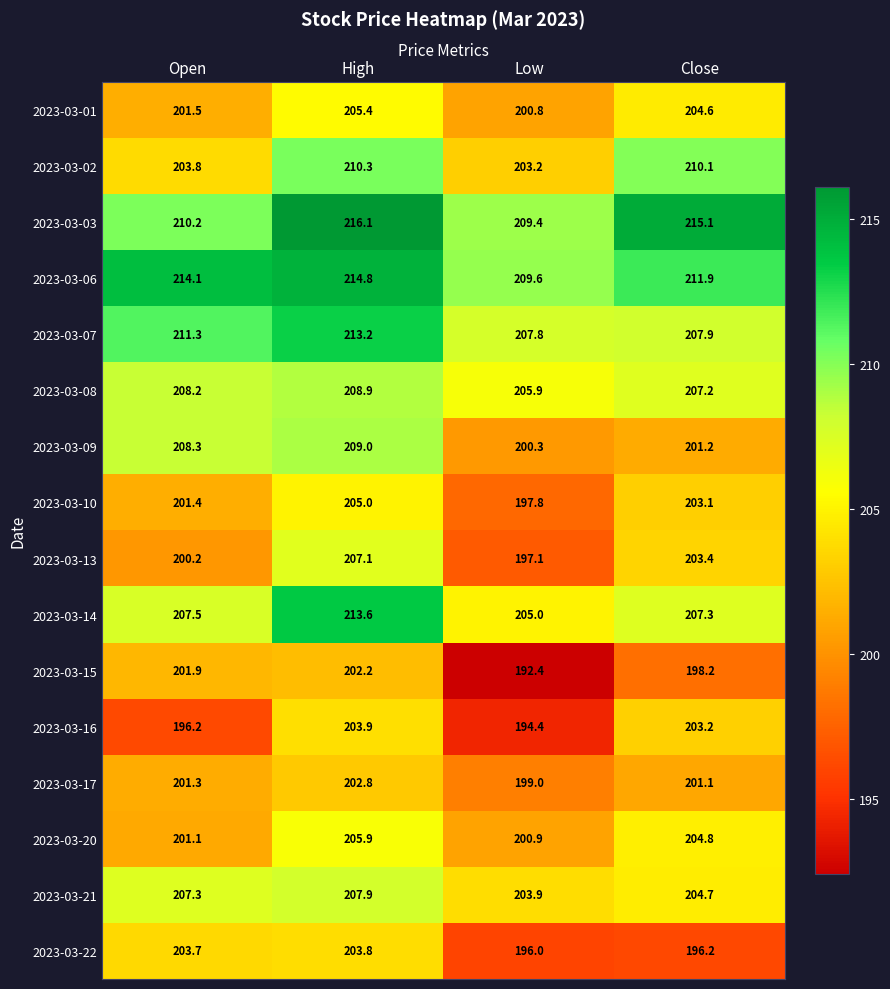

What is the total value across all series at Low?

3223.5